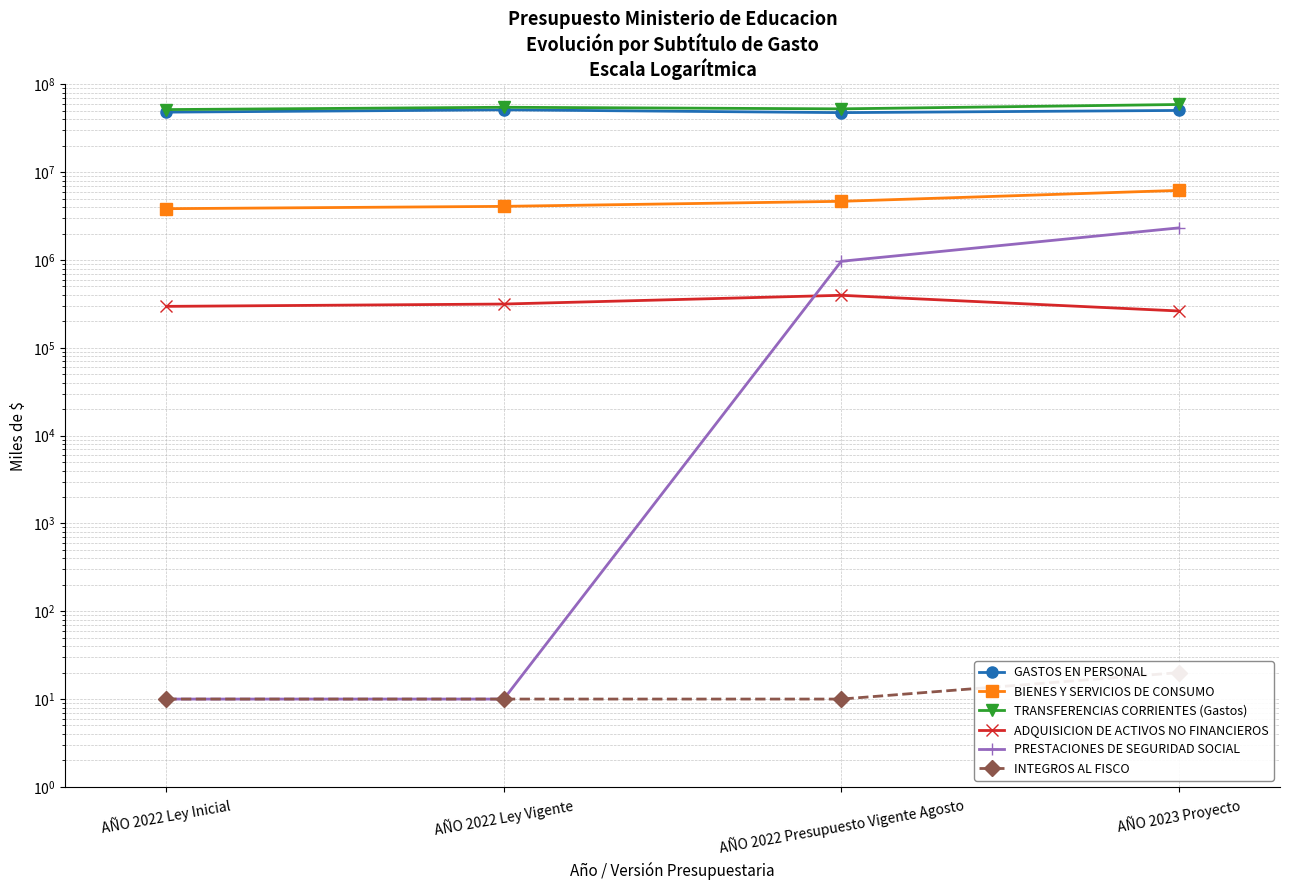

Rank the categories by BIENES Y SERVICIOS DE CONSUMO value from highest to lowest.

AÑO 2023 Proyecto, AÑO 2022 Presupuesto Vigente Agosto, AÑO 2022 Ley Vigente, AÑO 2022 Ley Inicial